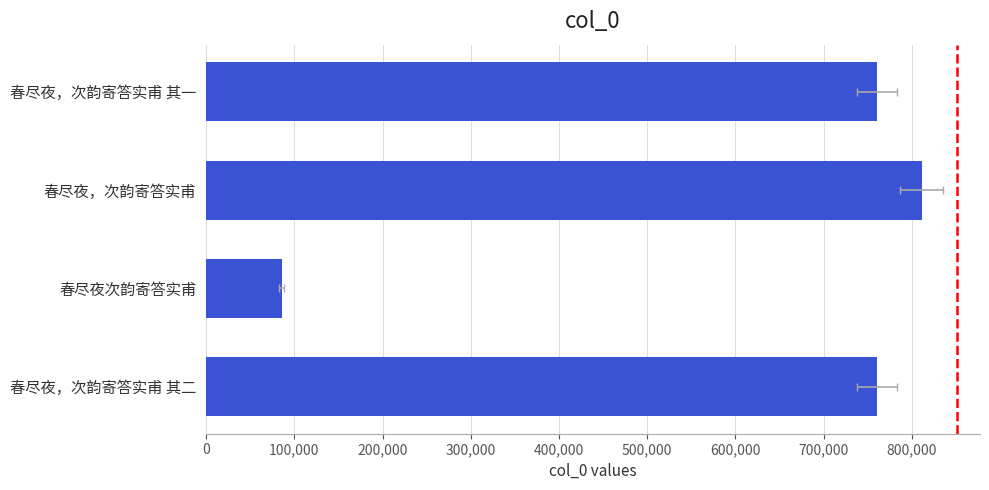

What is the maximum value shown in the chart?

811272